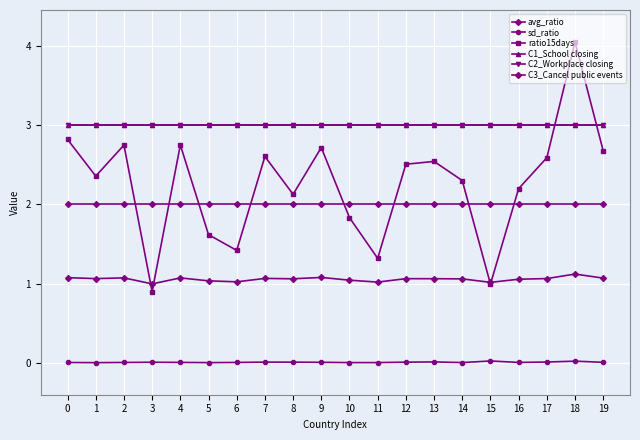

At 19, list the series in order from smallest to largest.

sd_ratio, avg_ratio, C3_Cancel public events, ratio15days, C1_School closing, C2_Workplace closing